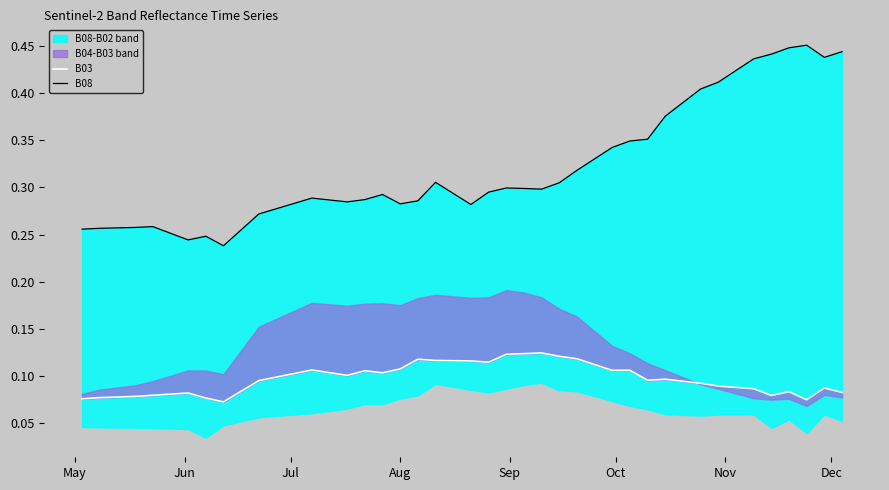

True or false: B08 has more than 2 points higher than both neighbors.

True